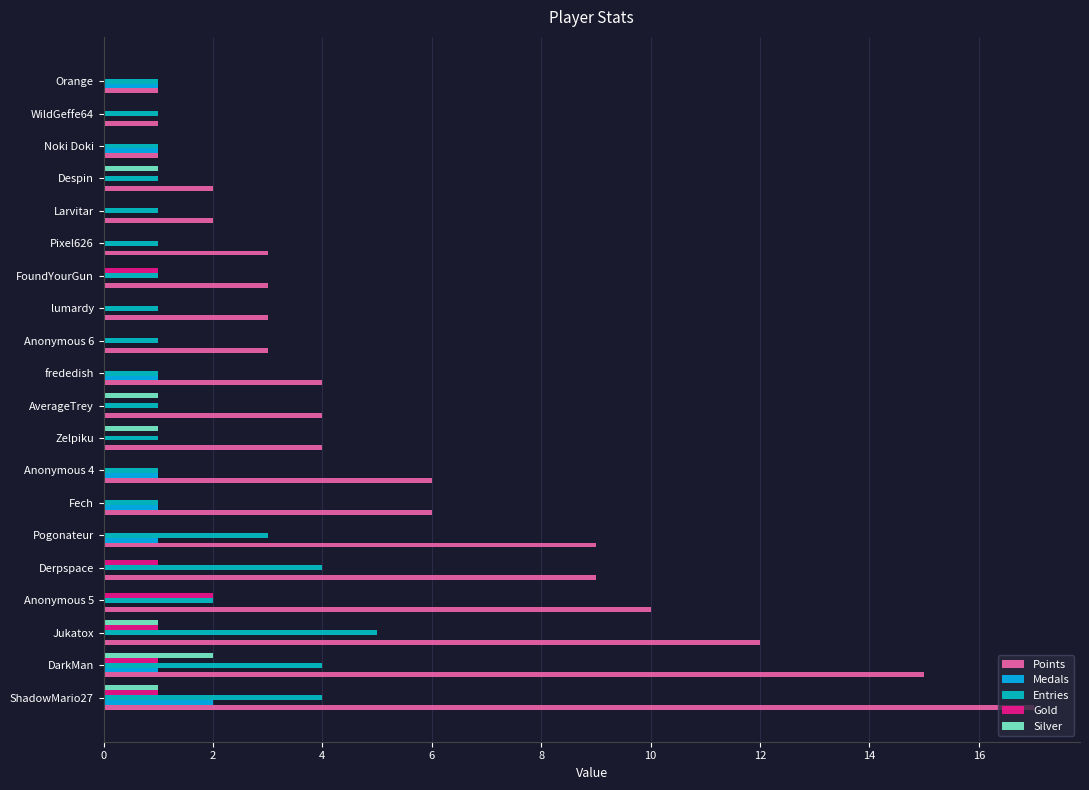

What is the sum of all Points values?

115